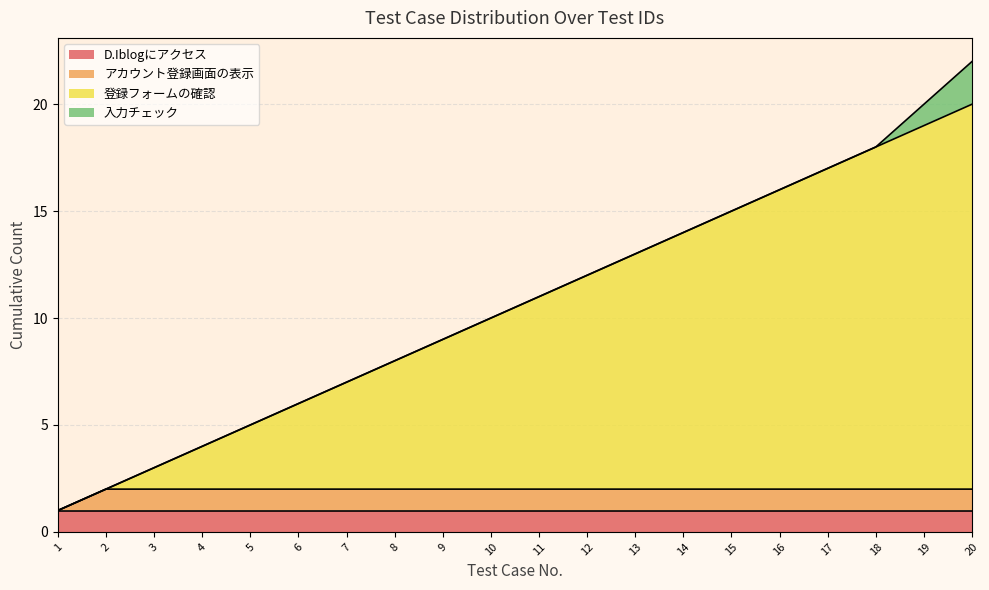

At which category is the sum across all series the highest?

20